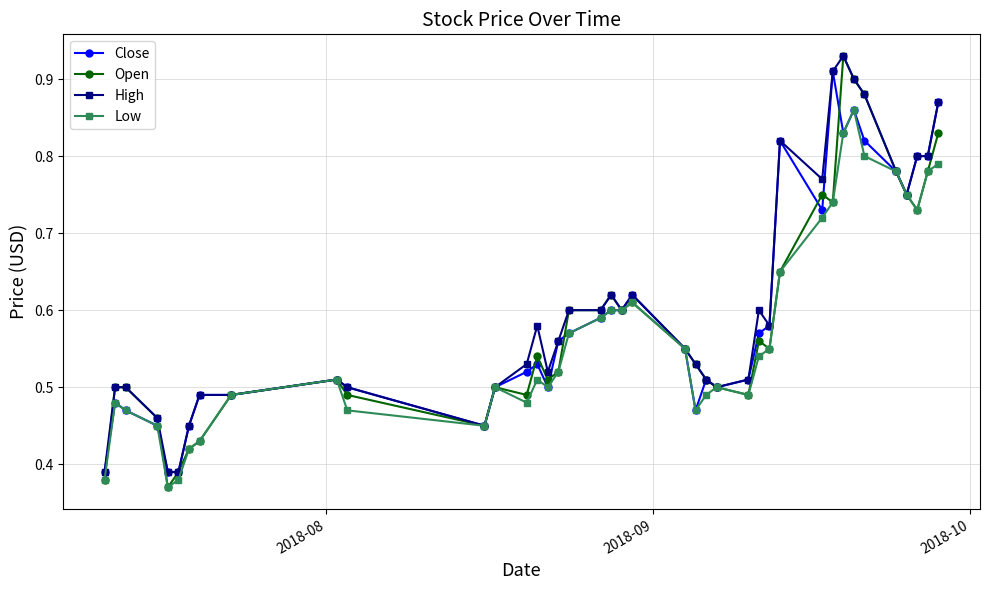

At how many categories does at least one series exceed 0?

40